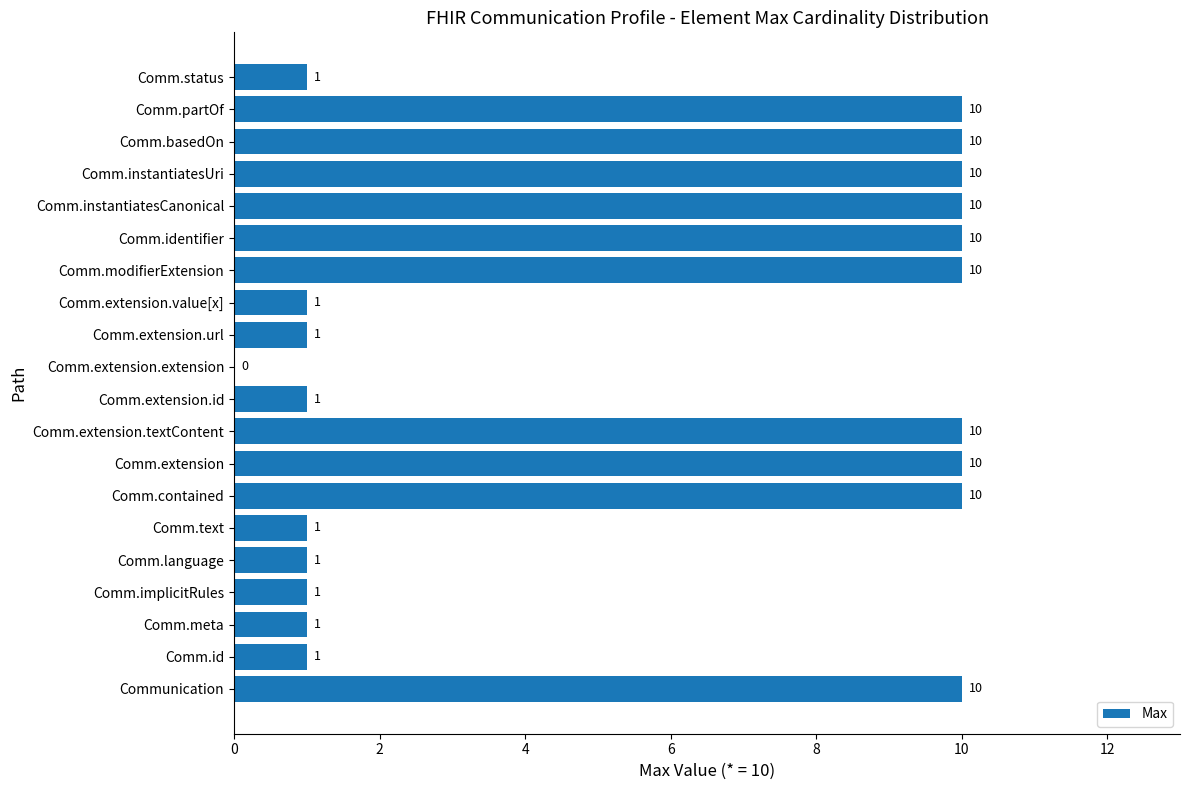

The chart shows a value of 1 at Comm.extension.id. True or false?

True